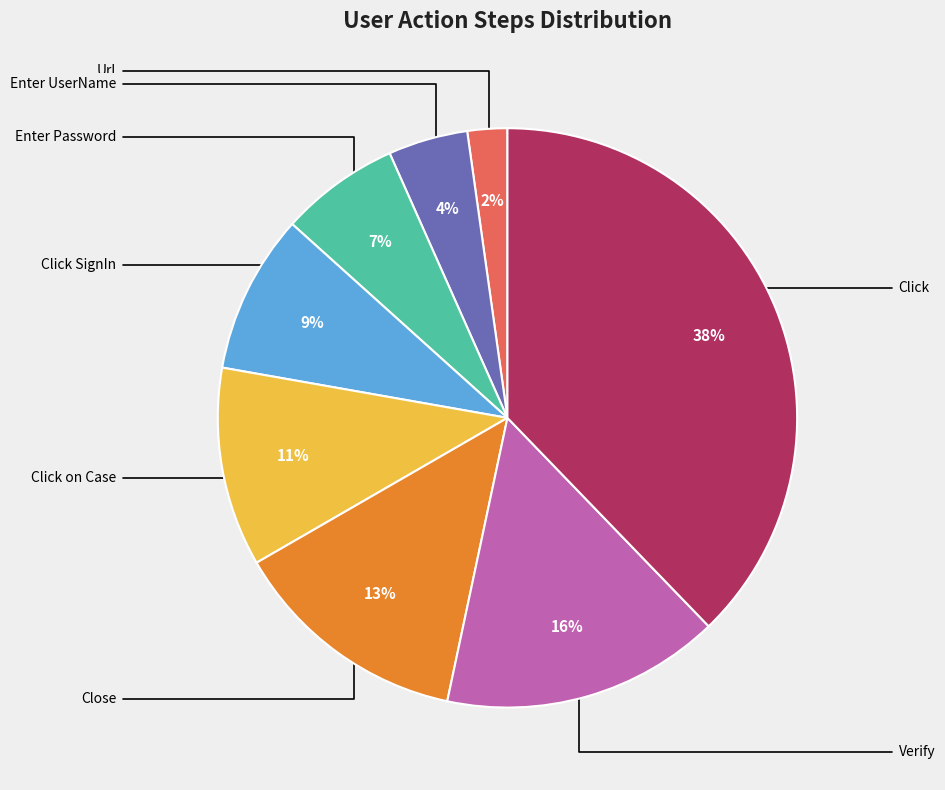

How many segments does this pie chart have?

8